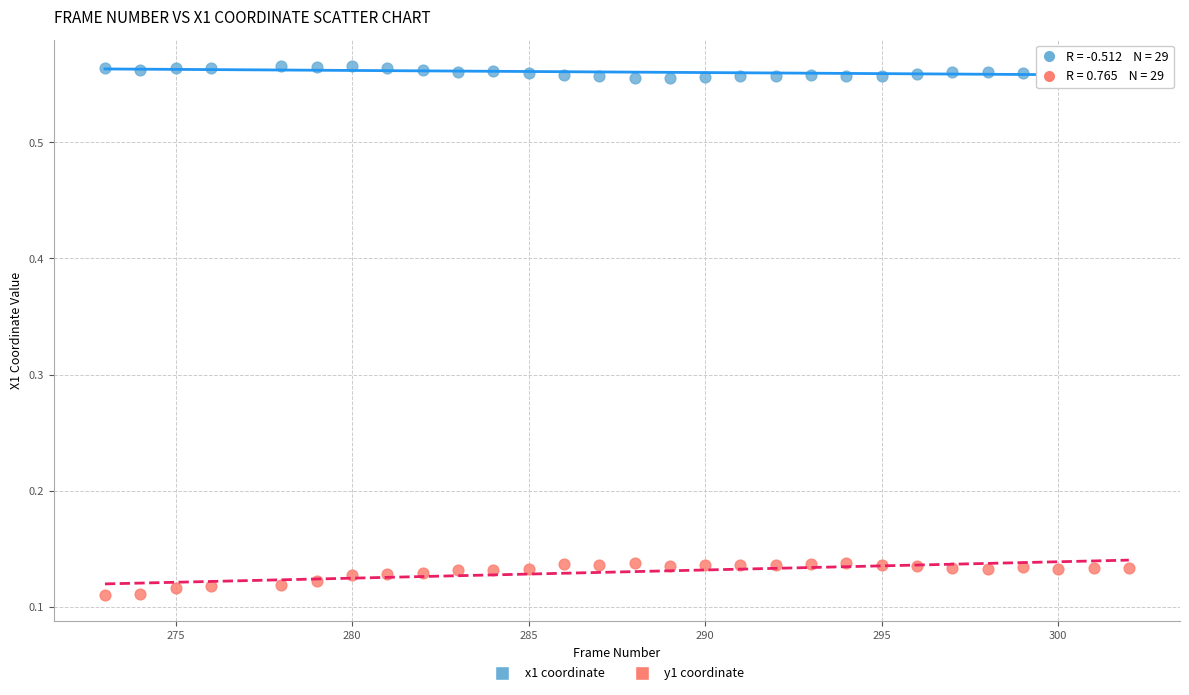

Which series has the largest Y range (max minus min)?

y1 coordinate